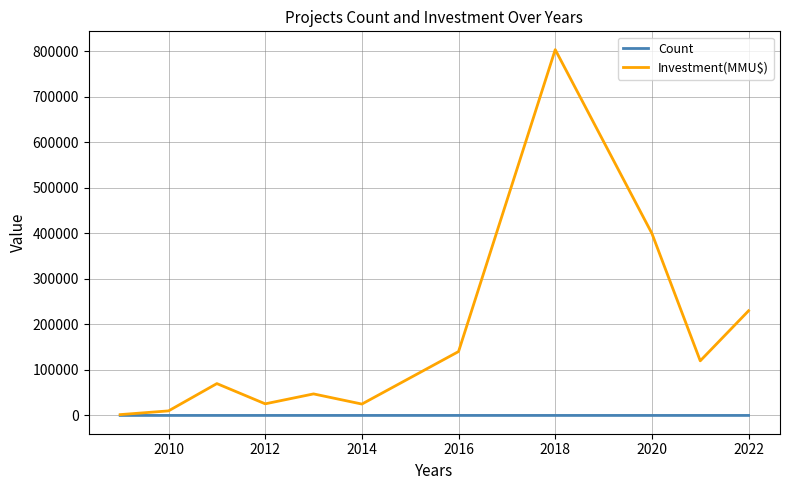

What is the smallest value displayed?

2